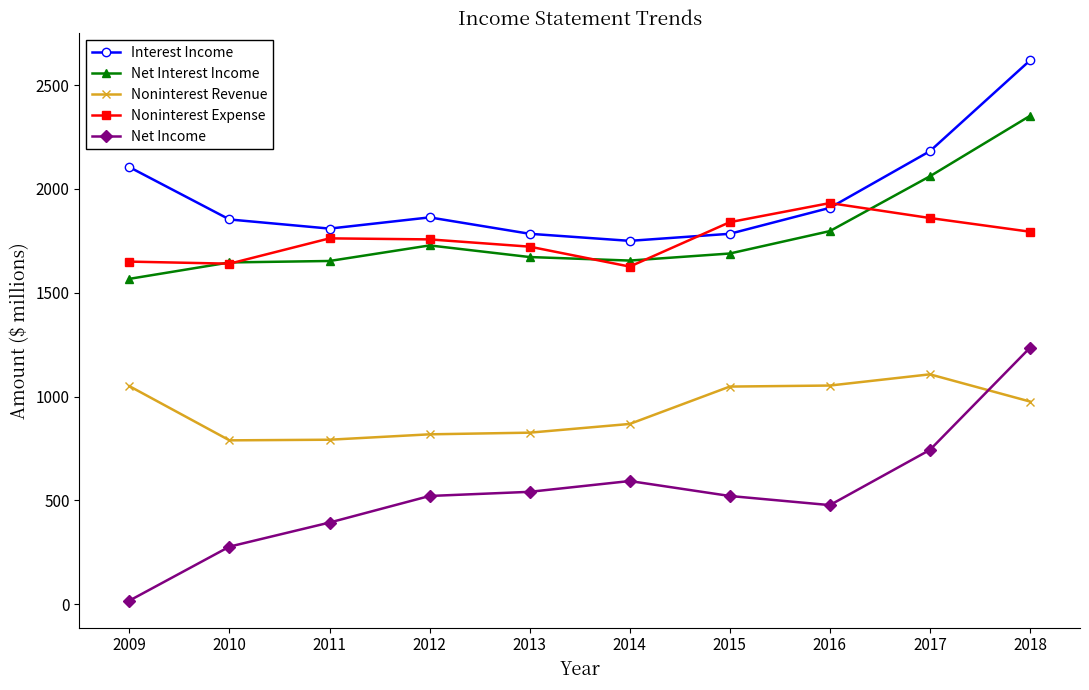

True or false: Noninterest Revenue and Interest Income intersect in this chart.

False